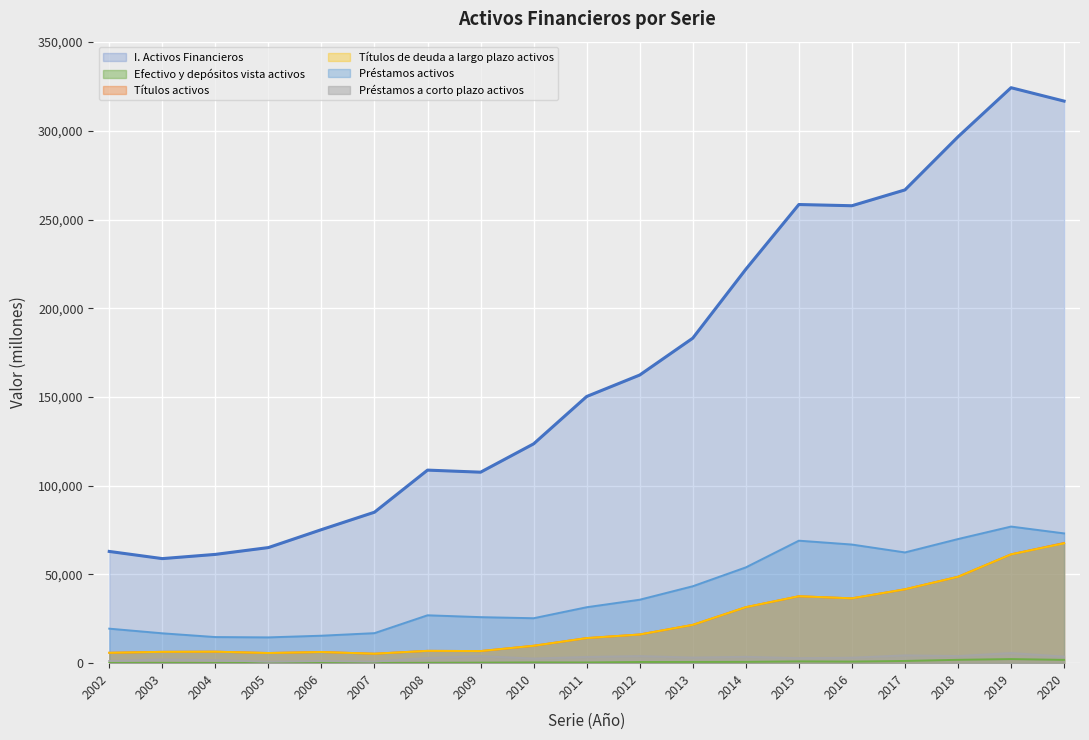

Rank the series by their maximum value, from highest to lowest.

I. Activos Financieros, Préstamos activos, Títulos activos, Títulos de deuda a largo plazo activos, Préstamos a corto plazo activos, Efectivo y depósitos vista activos